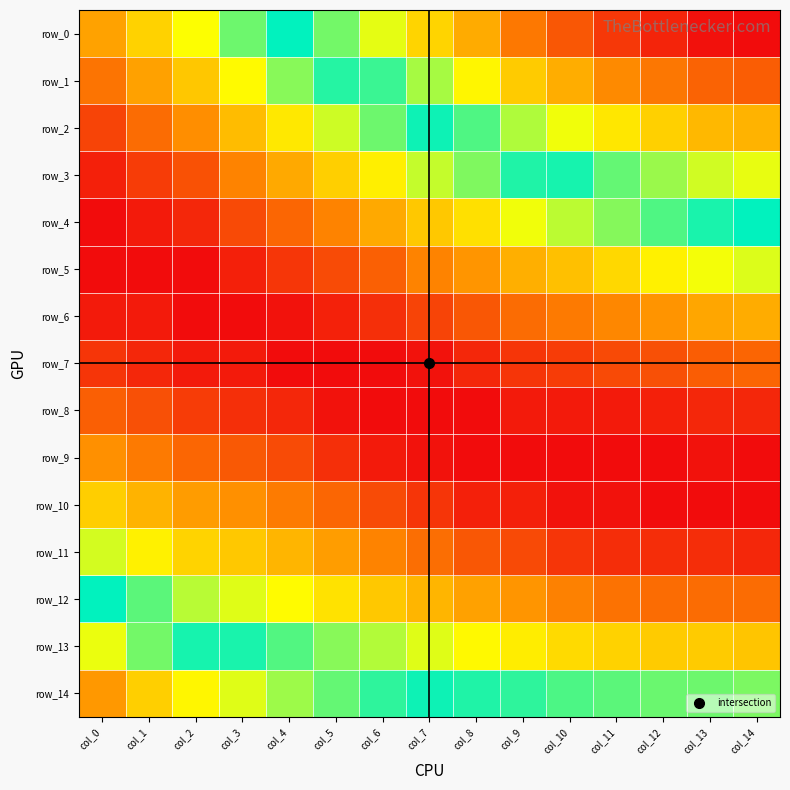

Is the value of row_11 at col_4 greater than the value of row_9 at col_12?

Yes